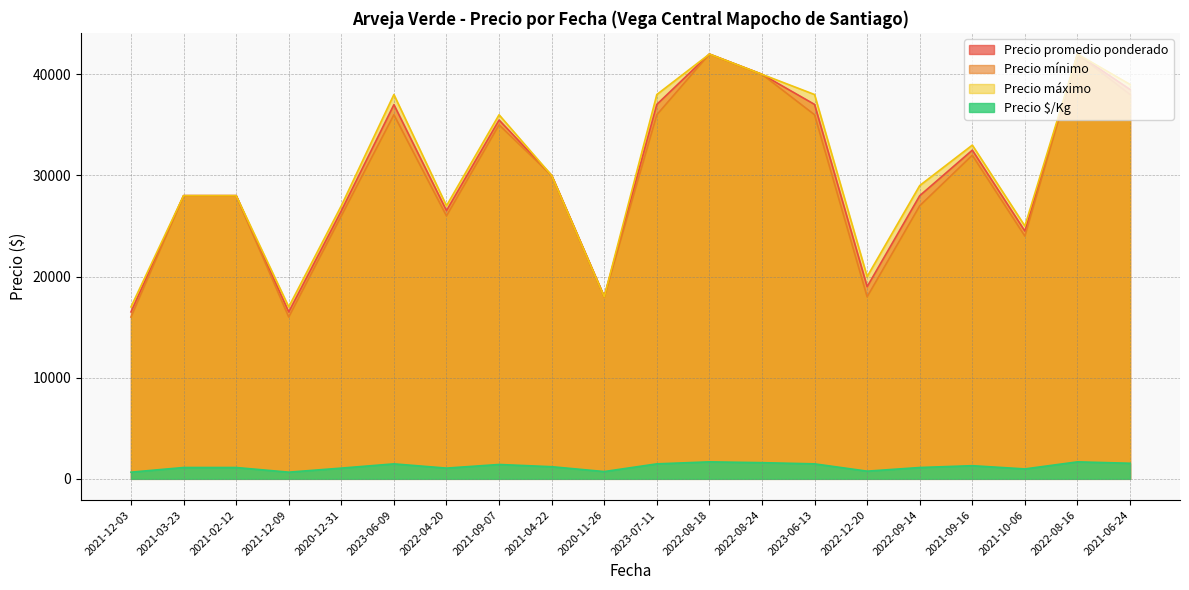

True or false: Precio promedio ponderado and Precio máximo intersect in this chart.

False